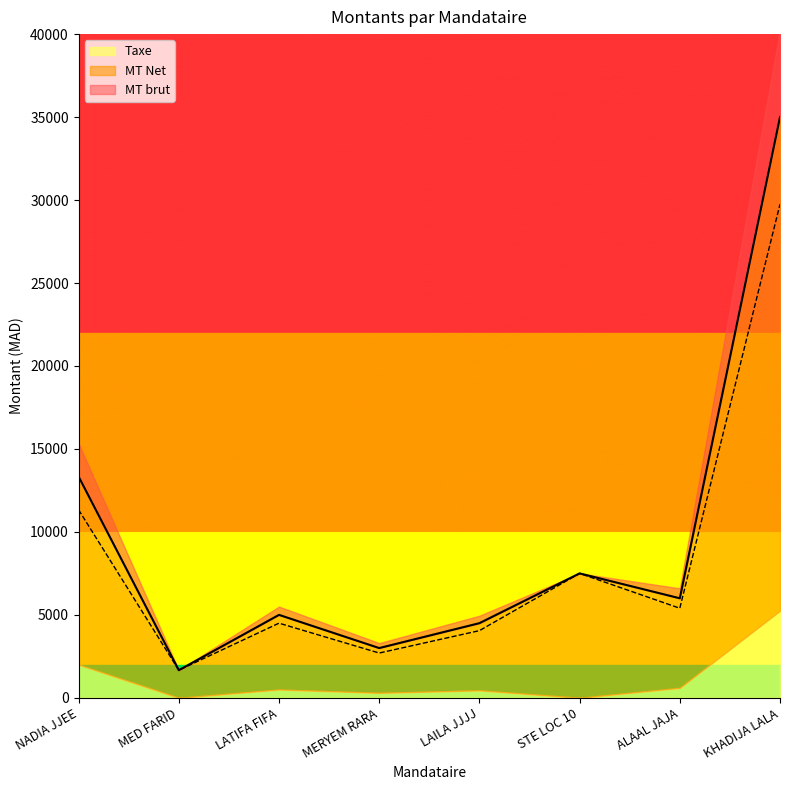

True or false: MT brut and MT Net intersect in this chart.

False